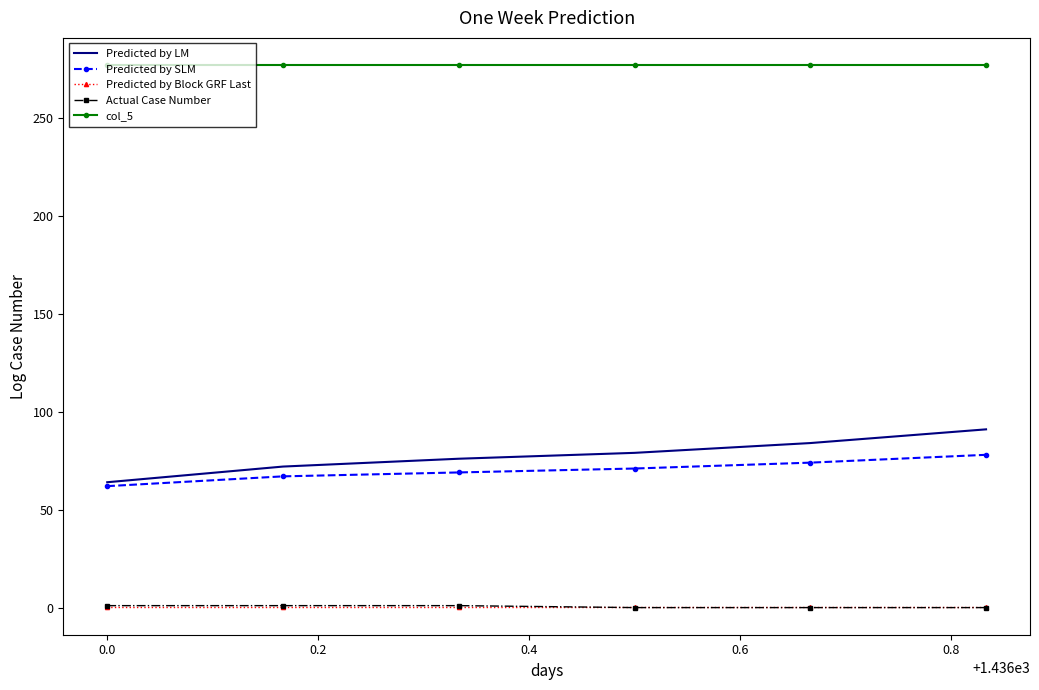

True or false: col_5 and Predicted by LM cross at least once.

False